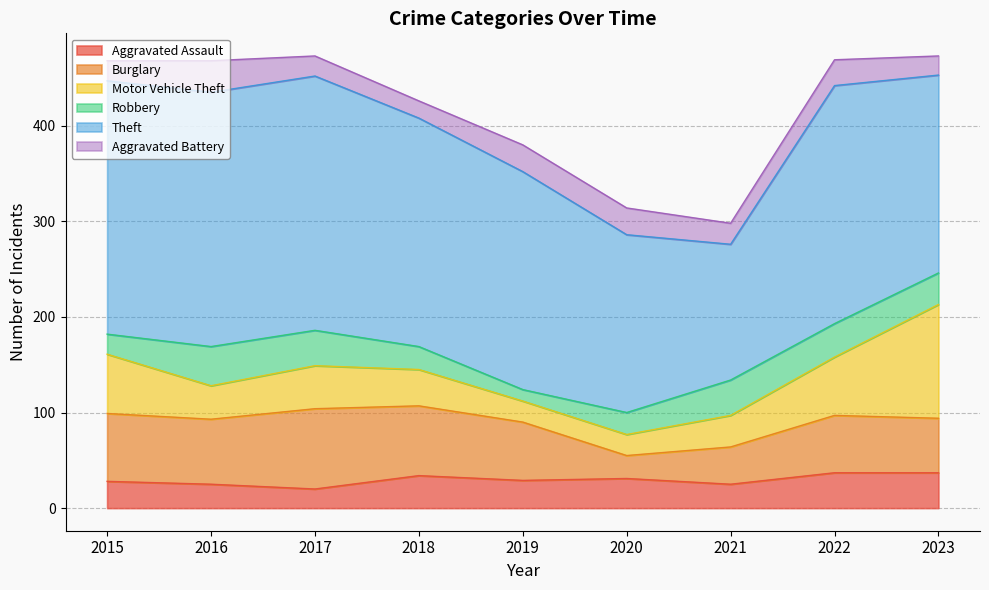

Reading right to left, list all the values displayed in this chart.

Aggravated Assault: 2023=37	2022=37	2021=25	2020=31	2019=29	2018=34	2017=20	2016=25	2015=28
Burglary: 2023=57	2022=60	2021=39	2020=24	2019=61	2018=73	2017=84	2016=68	2015=71
Motor Vehicle Theft: 2023=119	2022=61	2021=33	2020=22	2019=22	2018=38	2017=45	2016=35	2015=62
Robbery: 2023=33	2022=35	2021=37	2020=23	2019=12	2018=24	2017=37	2016=41	2015=21
Theft: 2023=207	2022=249	2021=142	2020=186	2019=228	2018=239	2017=266	2016=266	2015=265
Aggravated Battery: 2023=20	2022=27	2021=22	2020=28	2019=28	2018=18	2017=21	2016=33	2015=21